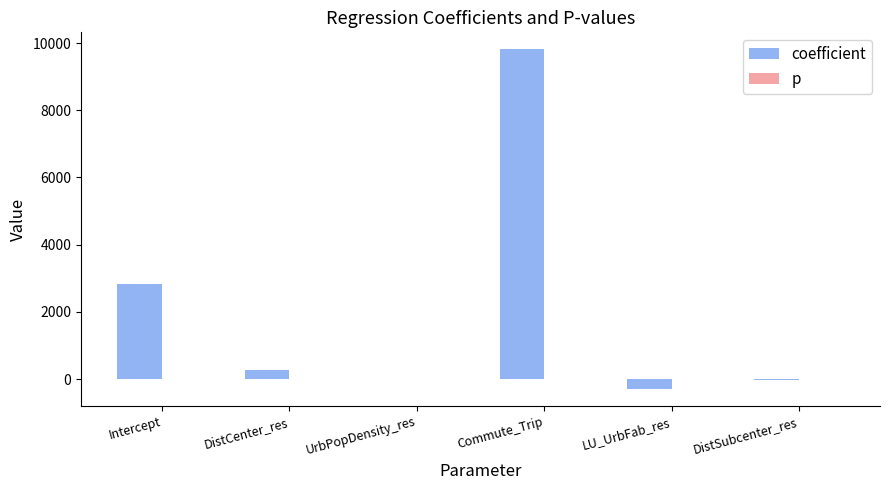

Which series has the largest range (max minus min)?

coefficient